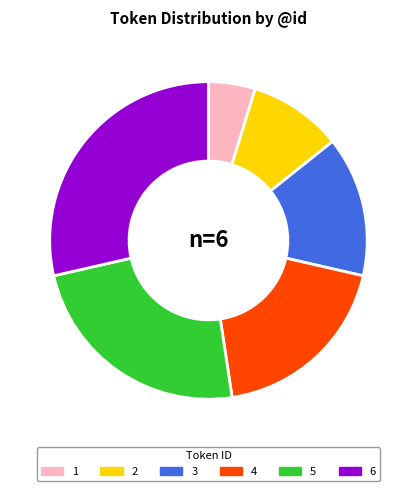

Is there any slice that represents more than half of the pie?

No